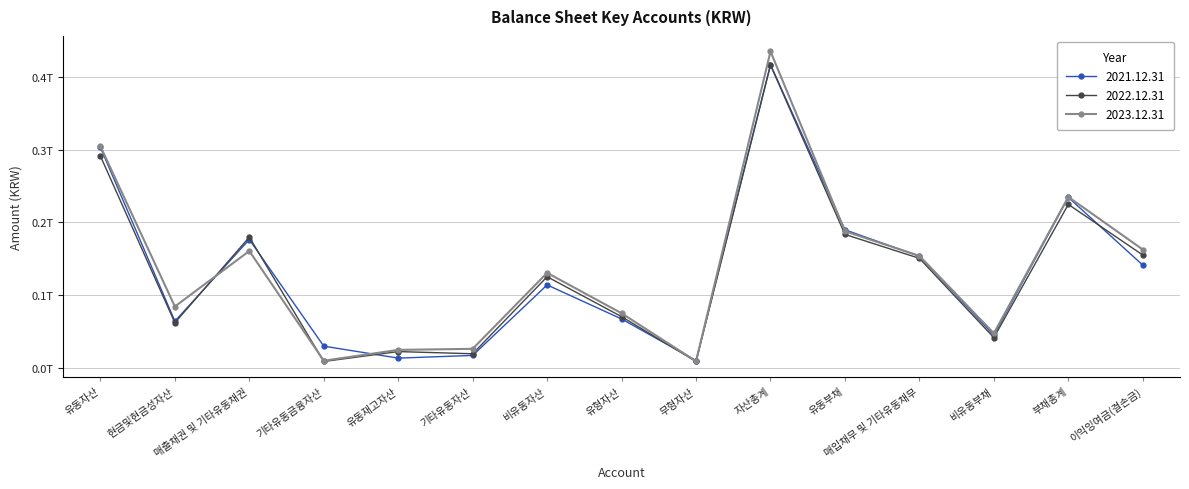

List the series in order of their overall mean, highest first.

2023.12.31, 2021.12.31, 2022.12.31